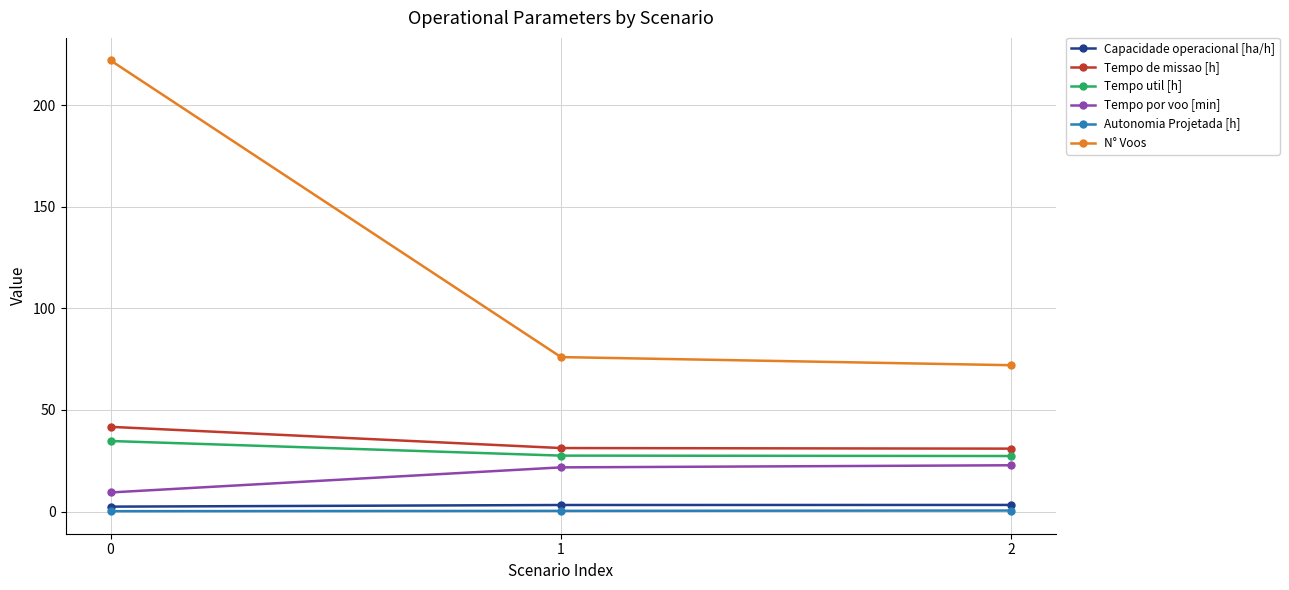

Rank the categories by N° Voos value from lowest to highest.

2, 1, 0